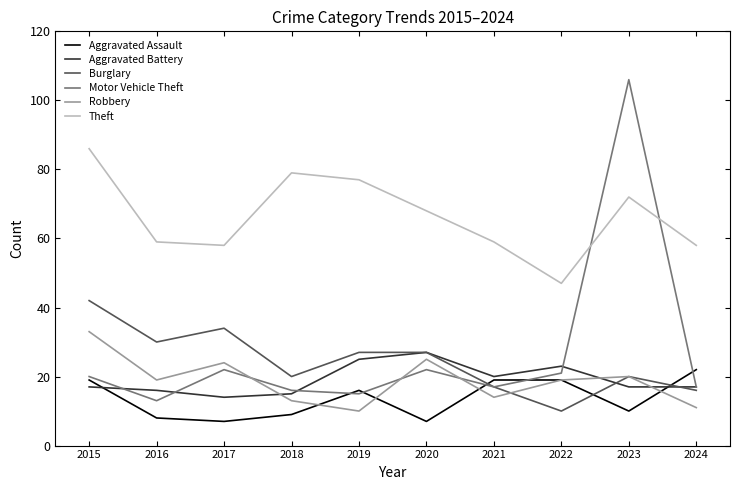

Is it true that Theft equals 79 at 2018?

True